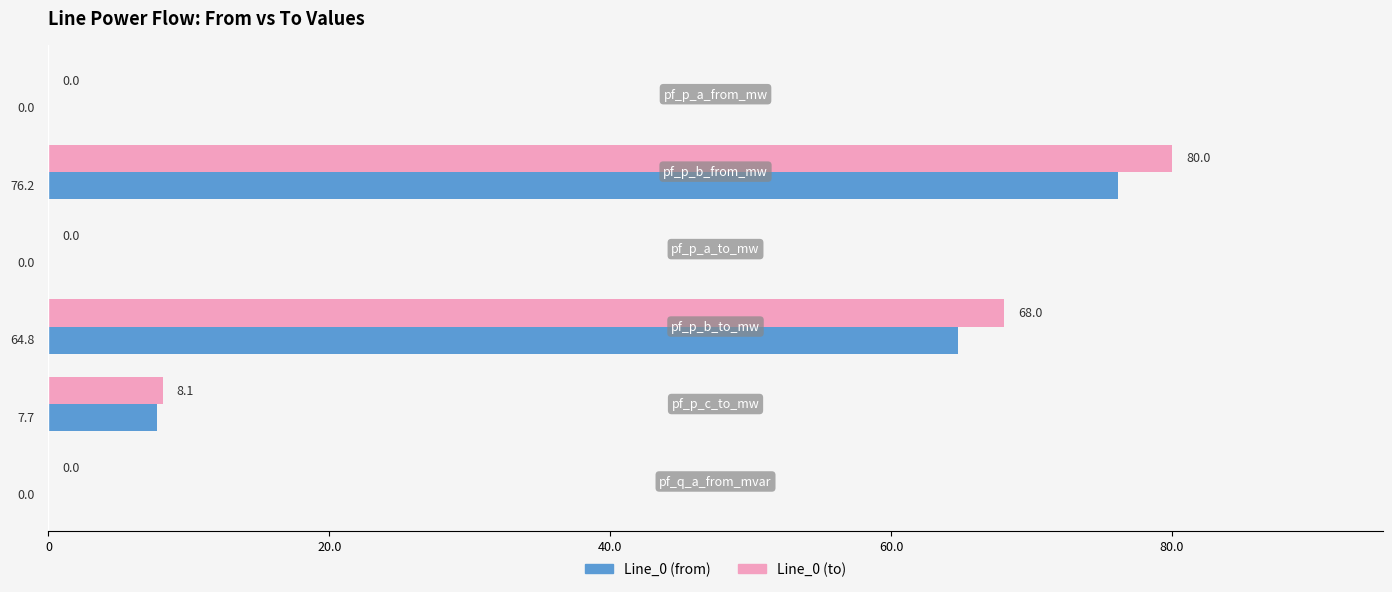

What is the maximum value shown in the chart?

80.0